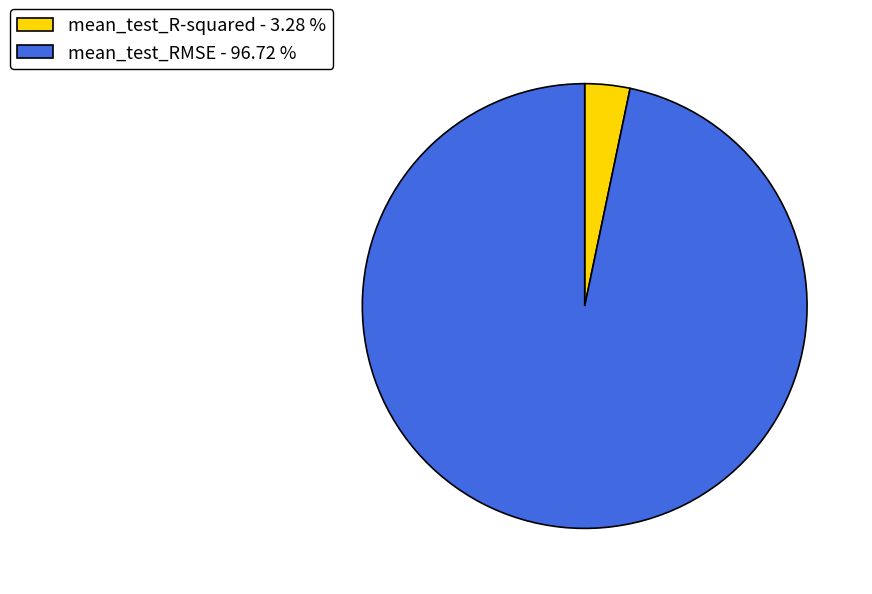

Combined, do mean_test_R-squared - 3.28 % and mean_test_RMSE - 96.72 % account for over 50%?

Yes